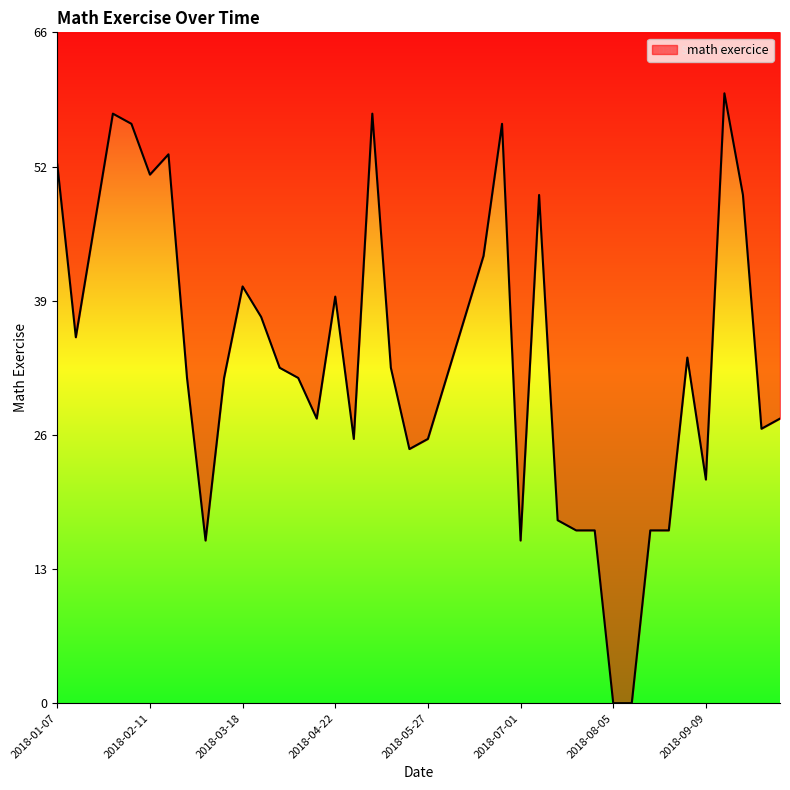

What position from the right is 2018-02-18?

34